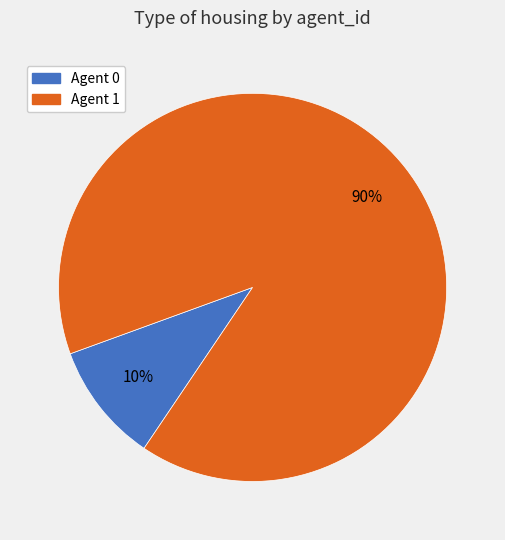

How many slices are in this pie chart?

2